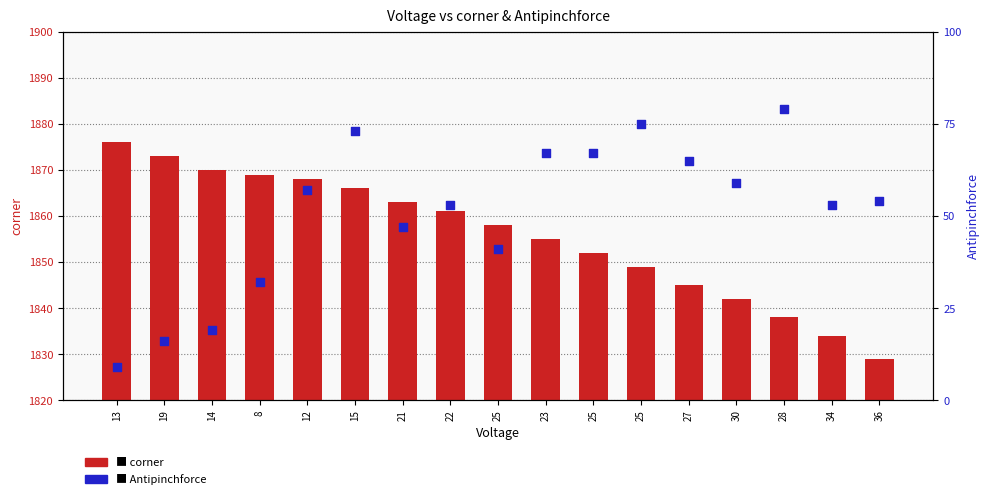

Is the value of Antipinchforce at 15 greater than the value of corner at 28?

No